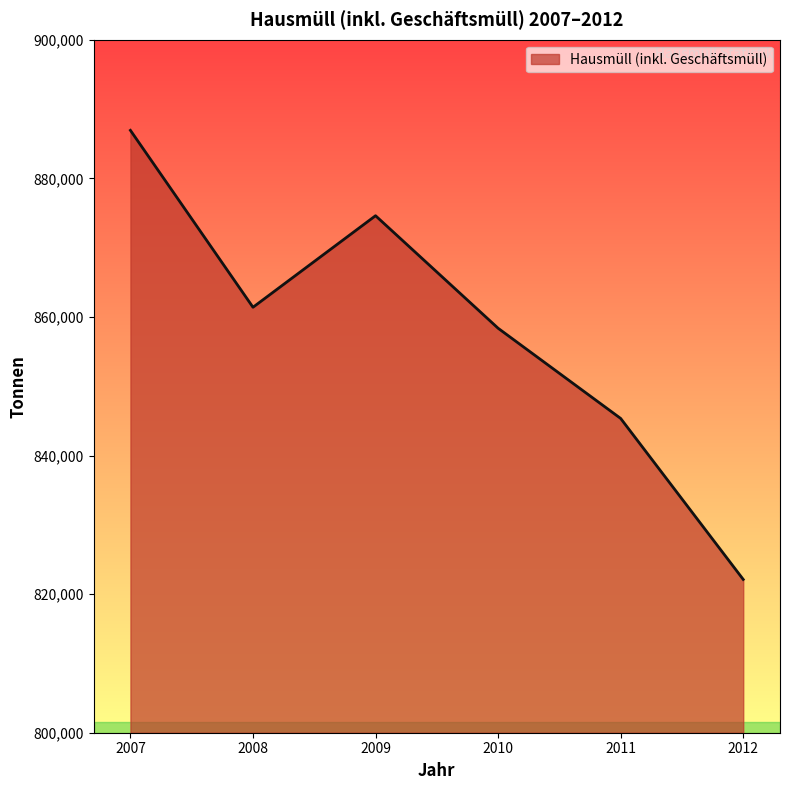

At which category does the data reach its first local valley?

2008